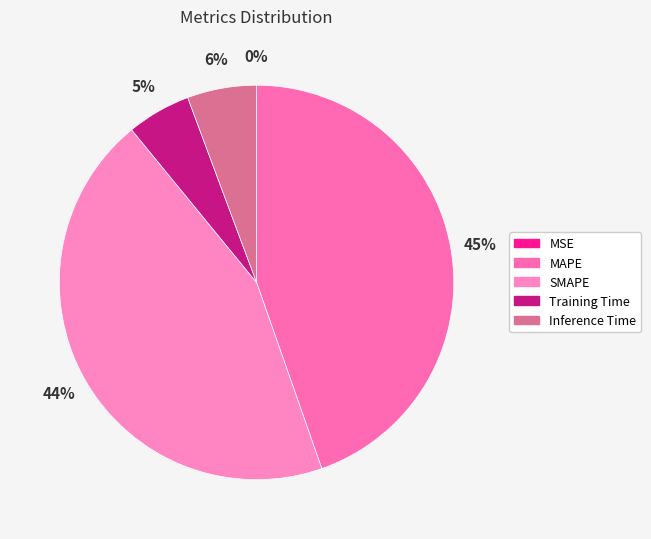

What is the largest slice in the pie chart?

MAPE